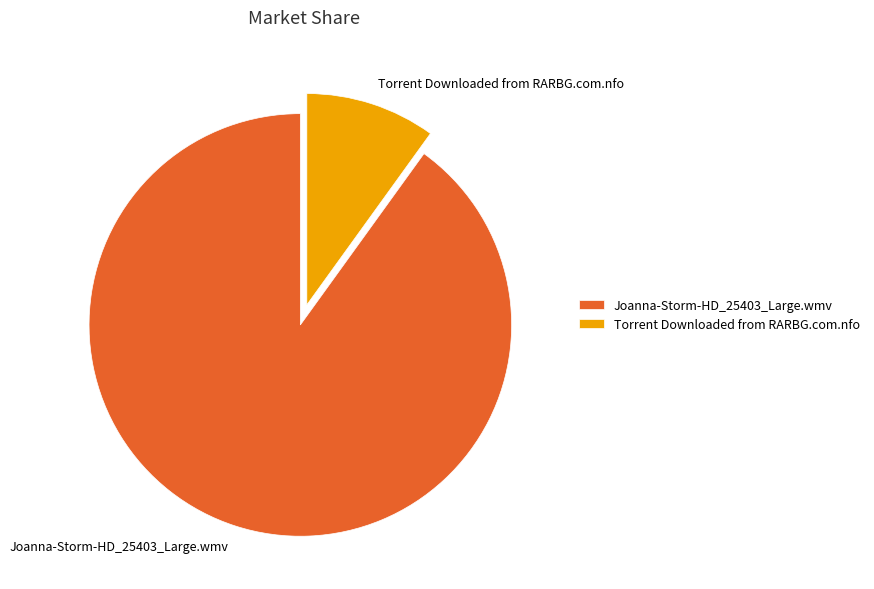

True or false: Joanna-Storm-HD_25403_Large.wmv accounts for 90% of the total.

True